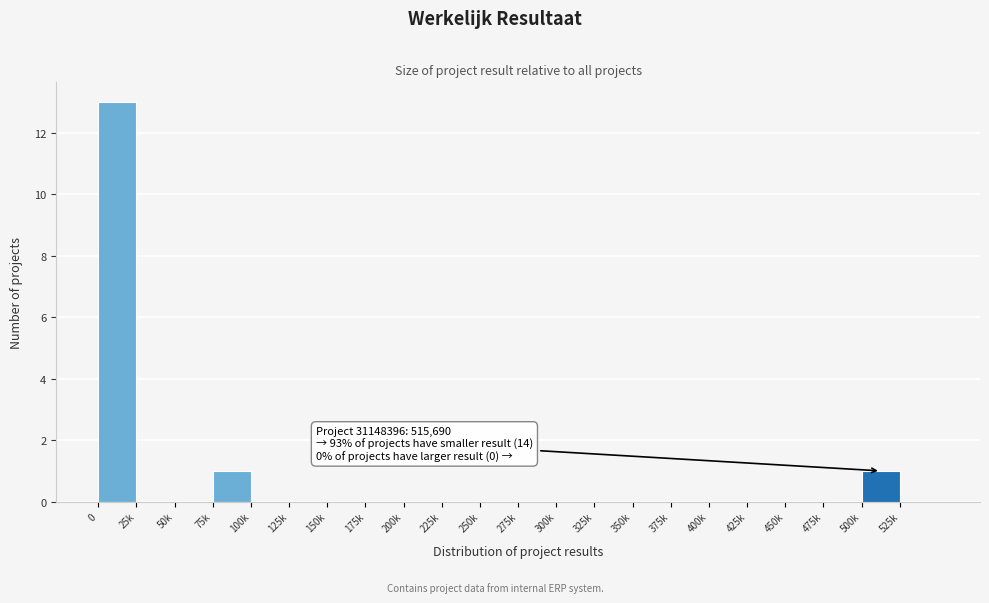

Reading right to left, extract all data points from this chart.

525k=0	500k=1	475k=0	450k=0	425k=0	400k=0	375k=0	350k=0	325k=0	300k=0	275k=0	250k=0	225k=0	200k=0	175k=0	150k=0	125k=0	100k=0	75k=1	50k=0	25k=0	0=13